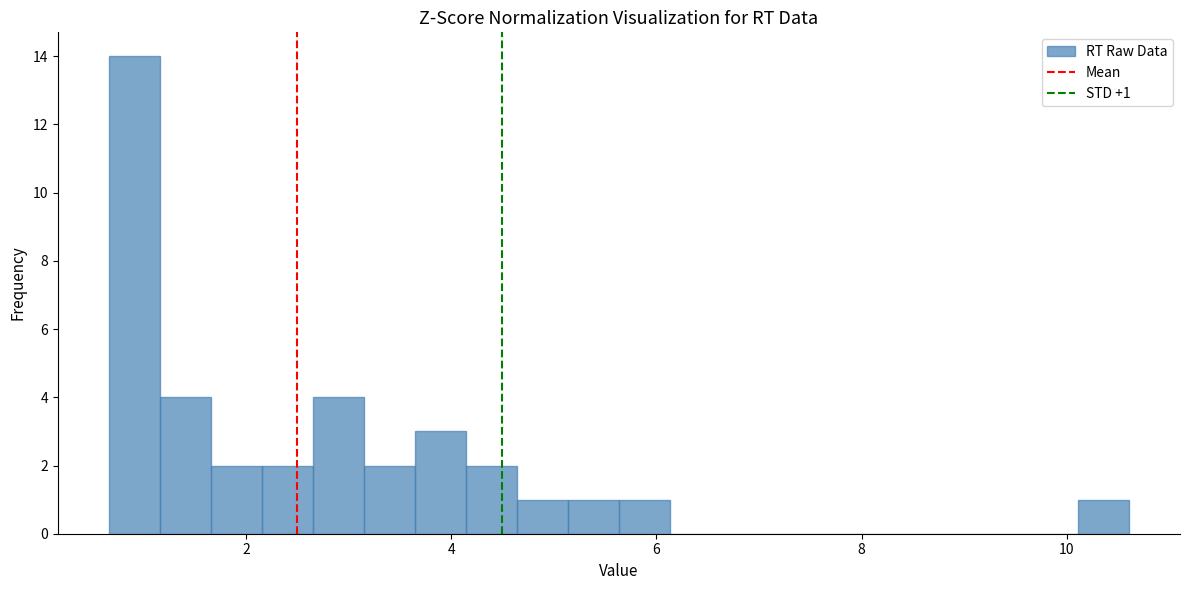

Read against the x-axis, roughly where is the centre of the tallest bar?

1.0